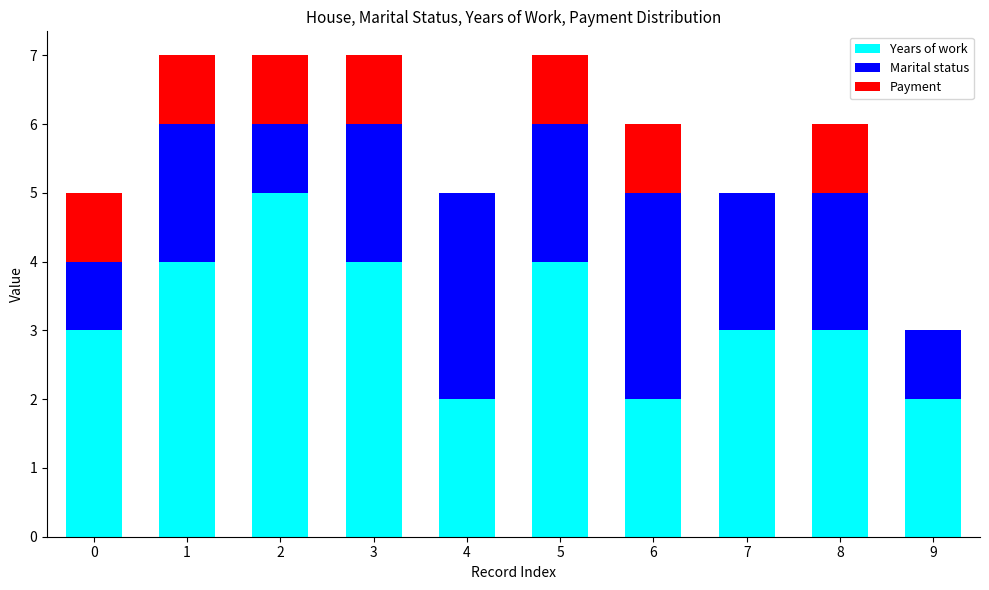

What is the highest value of the Years of work series?

5